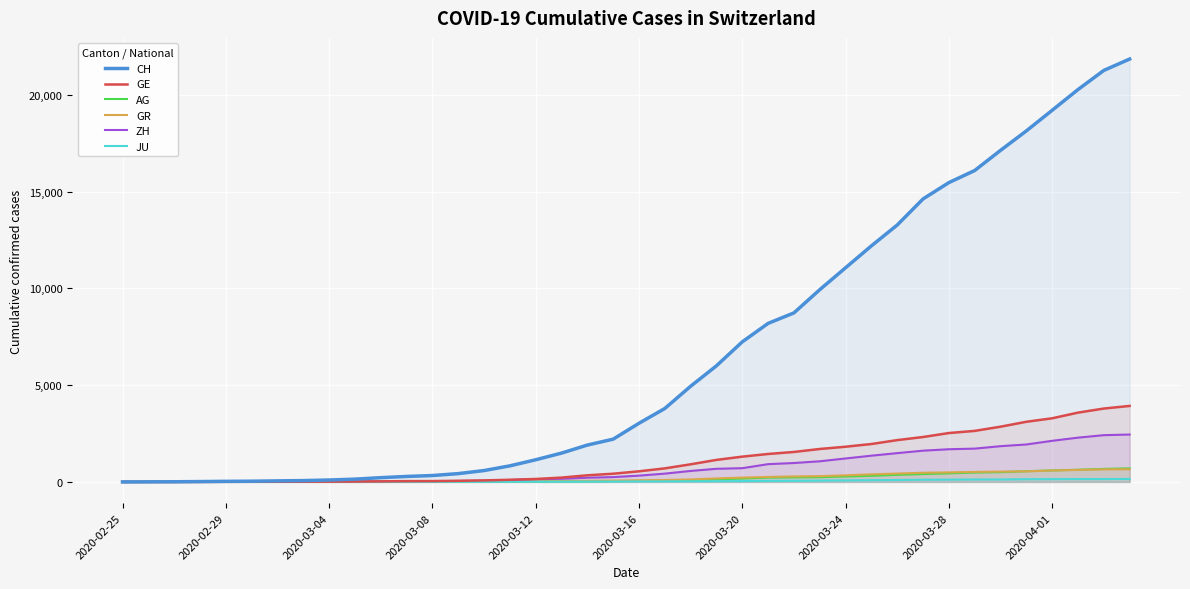

List the series in order of their peak value, highest first.

CH, GE, ZH, AG, GR, JU